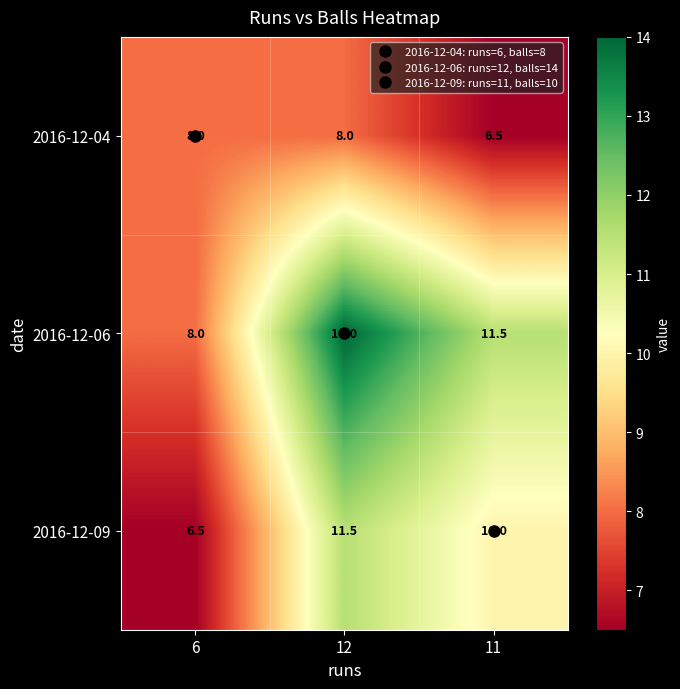

Read the 2016-12-09 value at 11.

10.0